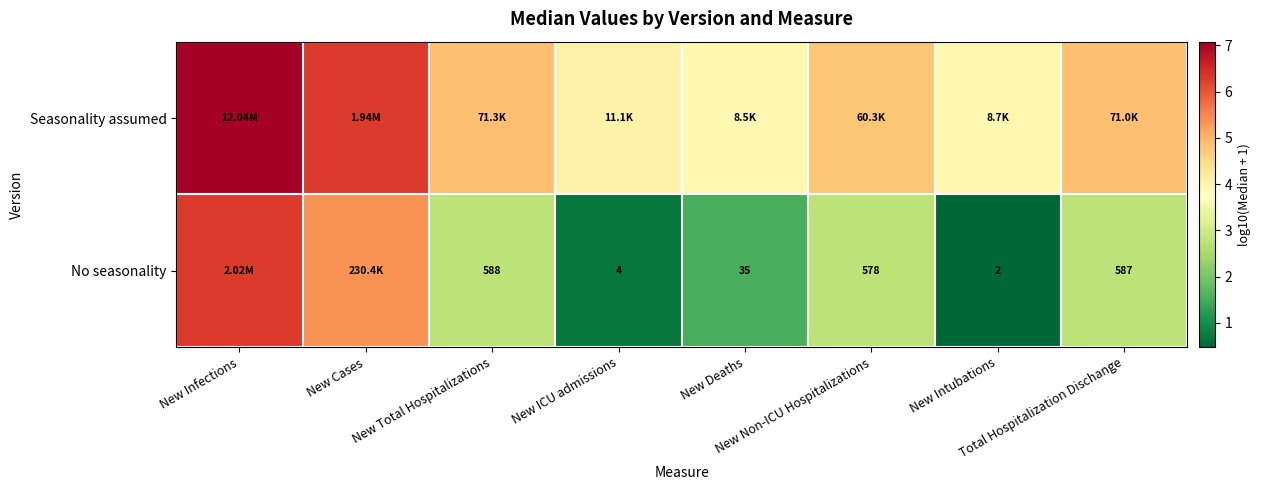

What is the sum of all Seasonality assumed values?

39.8